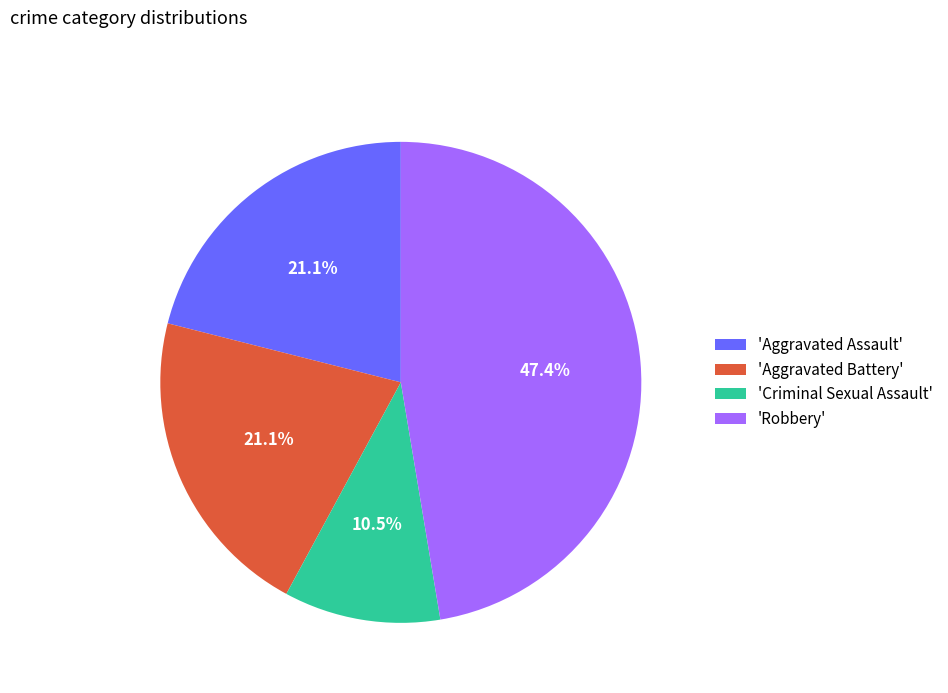

Approximately how many times larger is the value at 'Aggravated Assault' compared to 'Robbery'?

0.4